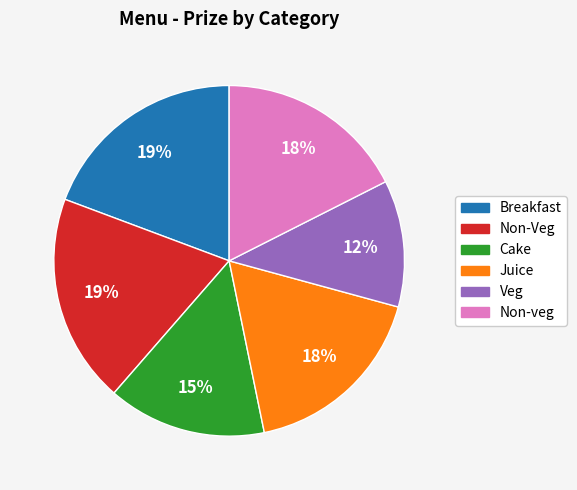

Is there any slice that represents more than half of the pie?

No